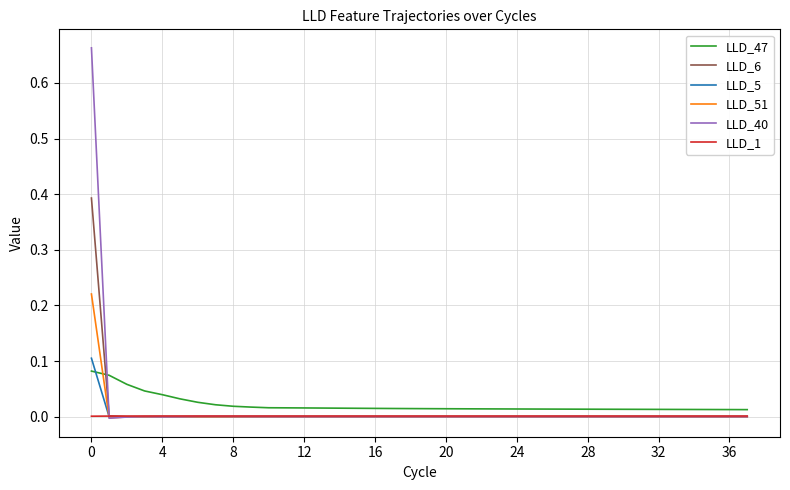

True or false: LLD_47 and LLD_6 cross at least once.

True